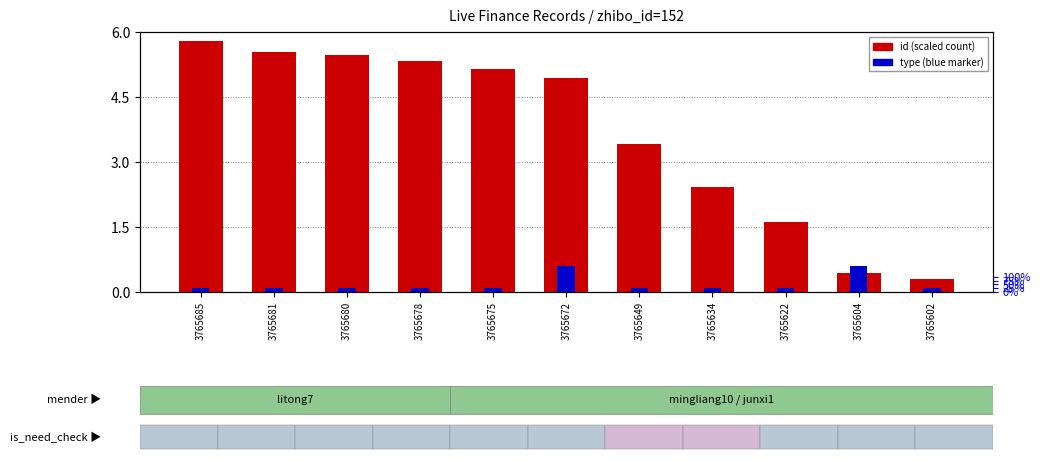

Reading left to right, what are all the values shown in this chart?

id (scaled): 5.8	5.5	5.5	5.3	5.1	4.9	3.4	2.4	1.6	0.4	0.3
type: 0.1	0.1	0.1	0.1	0.1	0.6	0.1	0.1	0.1	0.6	0.1